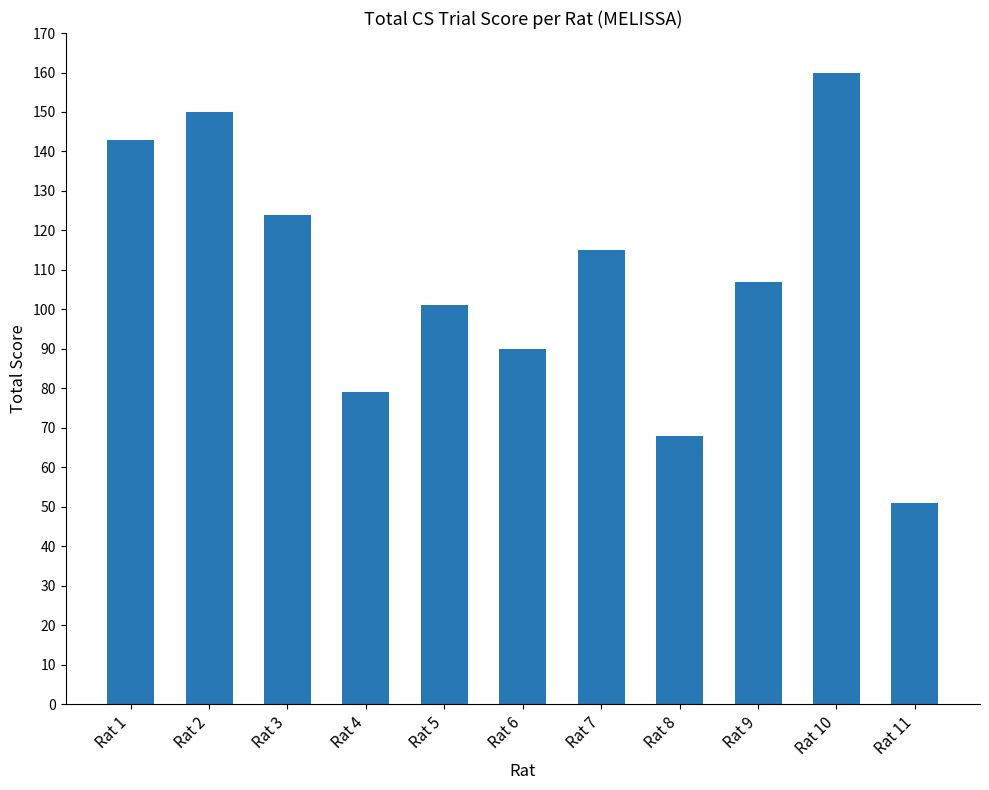

Which category has the highest value across all series?

Rat 10